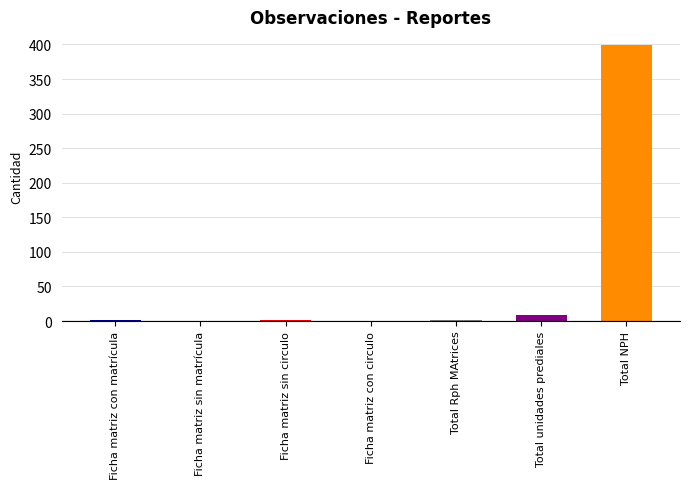

The chart shows a value of 399 at Total NPH. True or false?

True